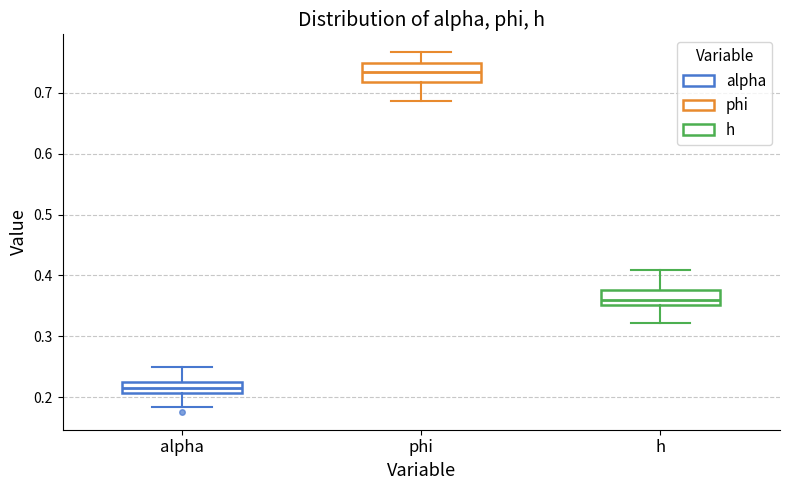

Reading left to right, transcribe this box plot: for each box, give where its median line is, the range the box spans, and where its two whiskers end, as read against the y-axis. The values are not printed on the chart, so give them approximately, as read against the axis.

alpha: median 0.21 (inside the box), box 0.21 to 0.22, whiskers 0.18 to 0.25
phi: median 0.73, box 0.72 to 0.75, whiskers 0.69 to 0.77
h: median 0.36, box 0.35 to 0.38, whiskers 0.32 to 0.41